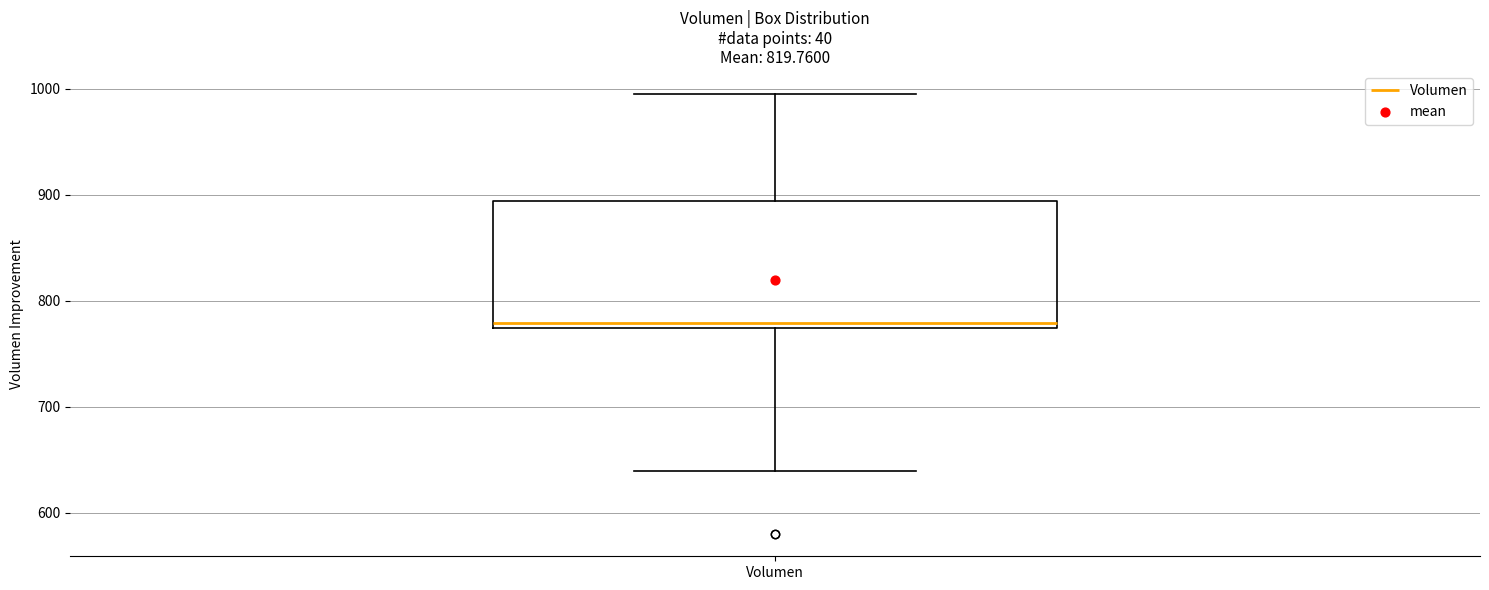

Where does the upper whisker of the box for Volumen end on the y-axis? The values are not printed on the chart, so give them approximately, as read against the axis.

1000